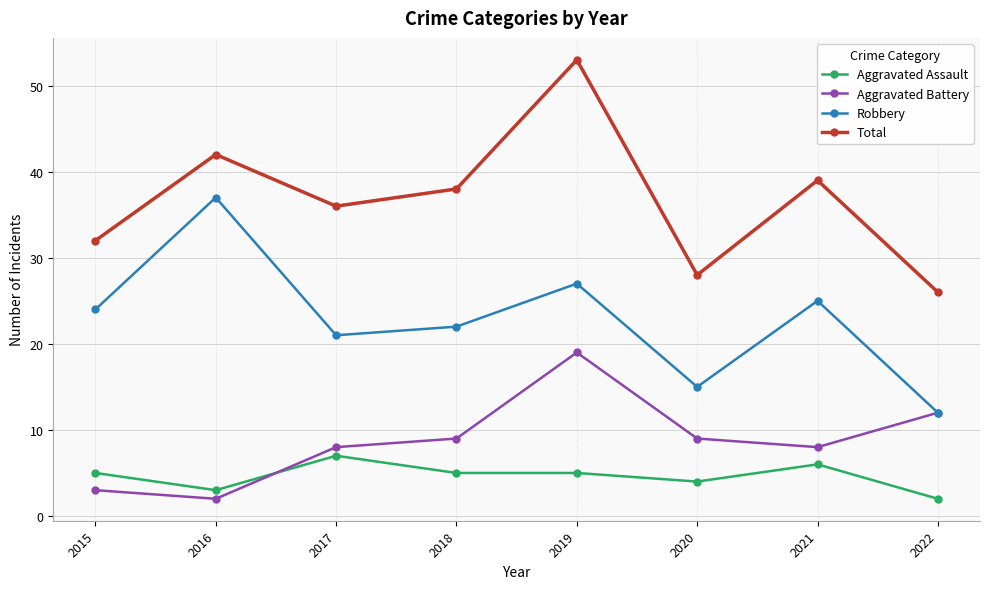

The Aggravated Assault series shows 9 at 2021. True or false?

False